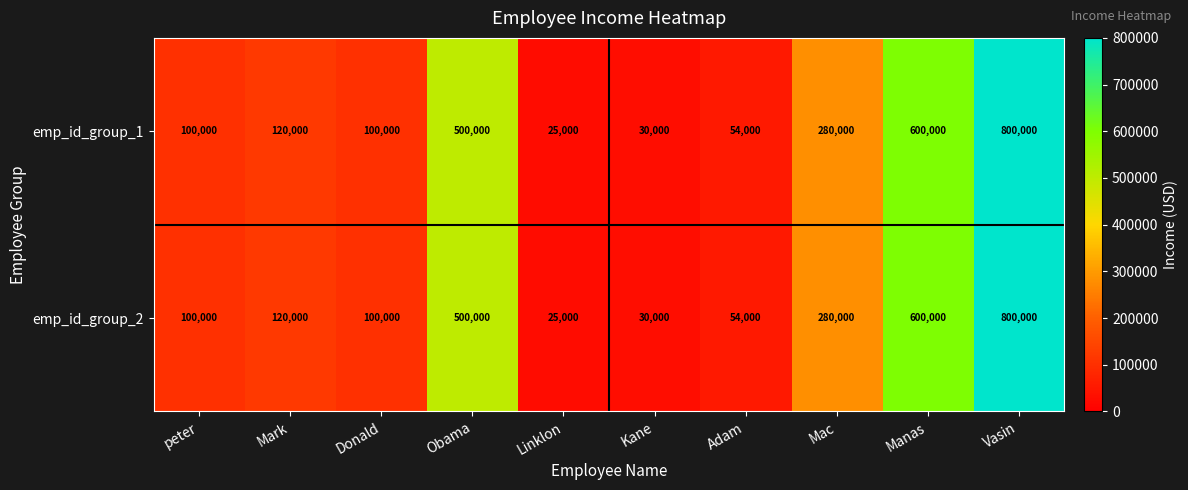

What is the lowest value of the emp_id_group_1 series?

25000